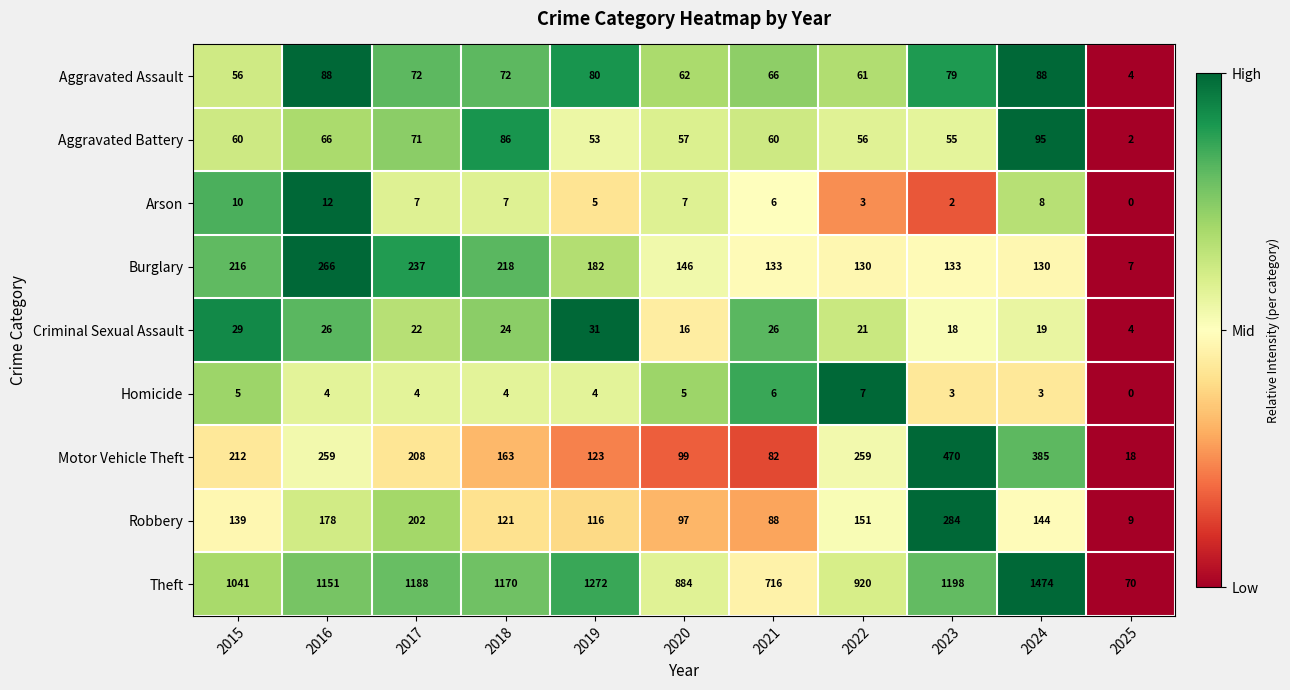

Is it true that Aggravated Battery equals 60 at 2021?

True